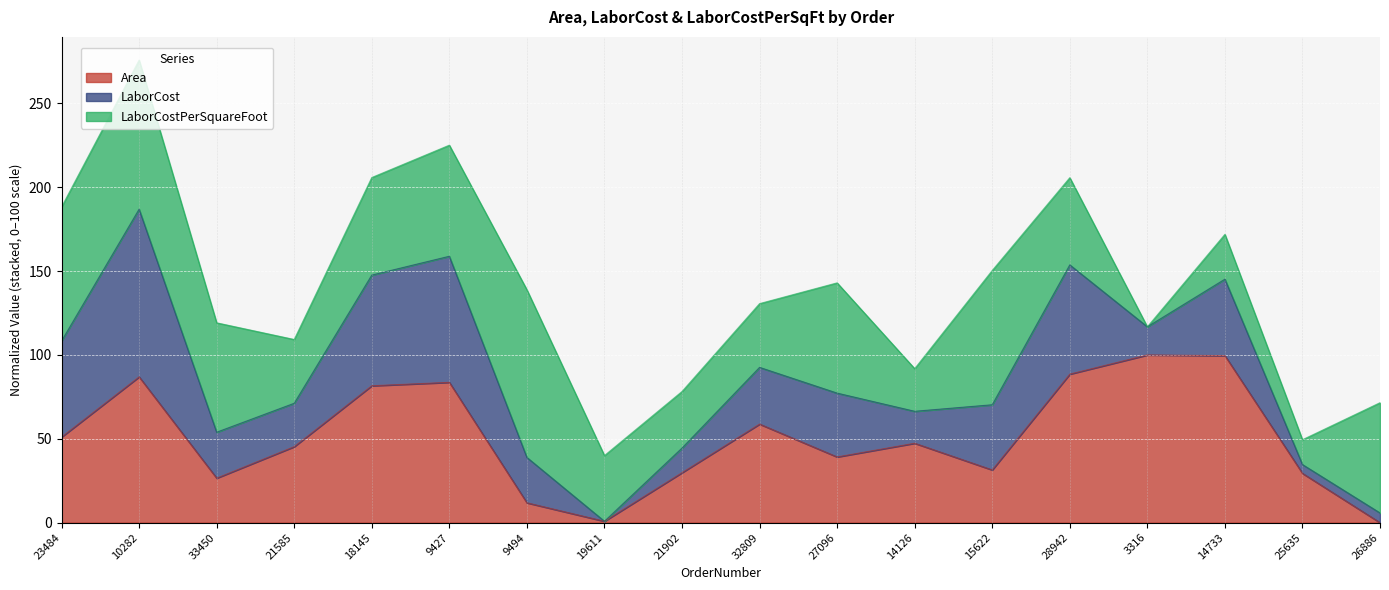

What is the total value across all series at 21902?

78.2